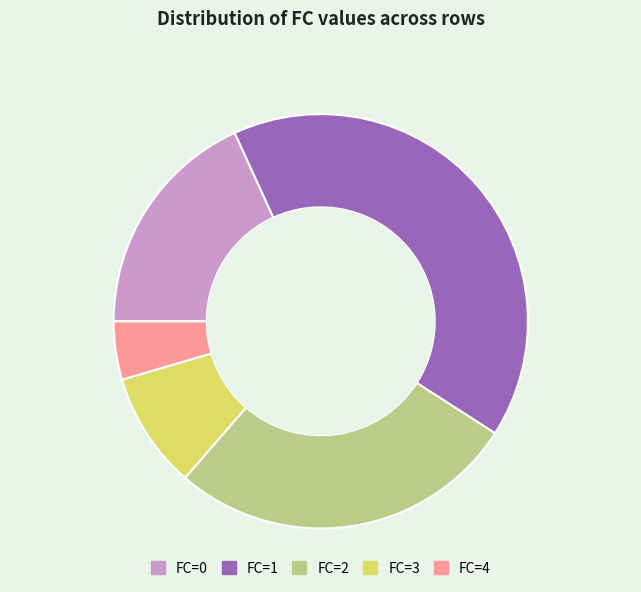

Count the number of slices in the pie.

5